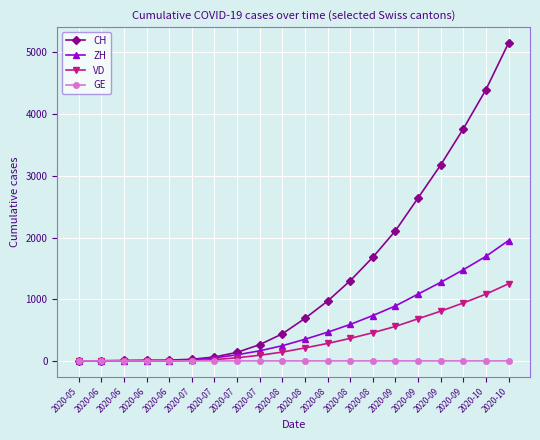

How many values in the GE series are below 1?

1